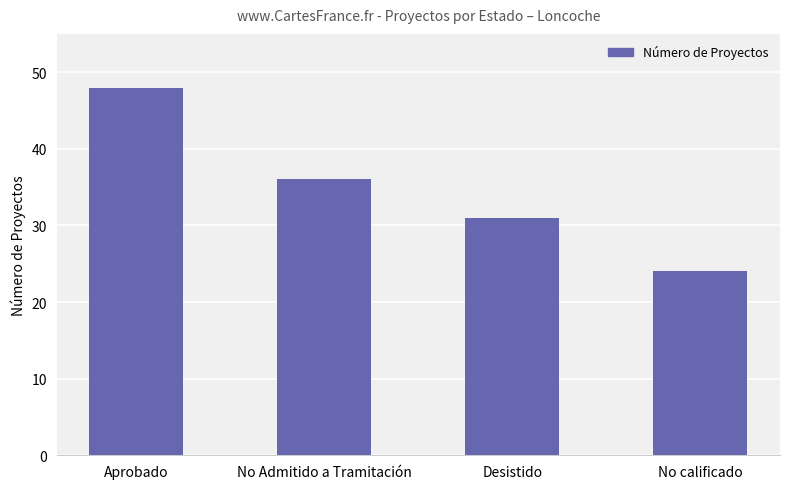

The value at No Admitido a Tramitación is 23. True or false?

False